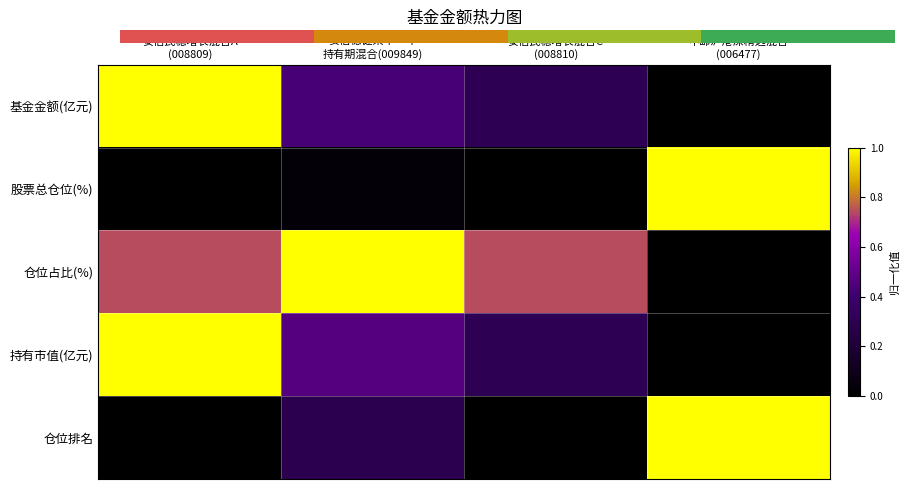

Which category has the highest value in the 仓位排名 series?

中邮沪港深精选混合 (006477)